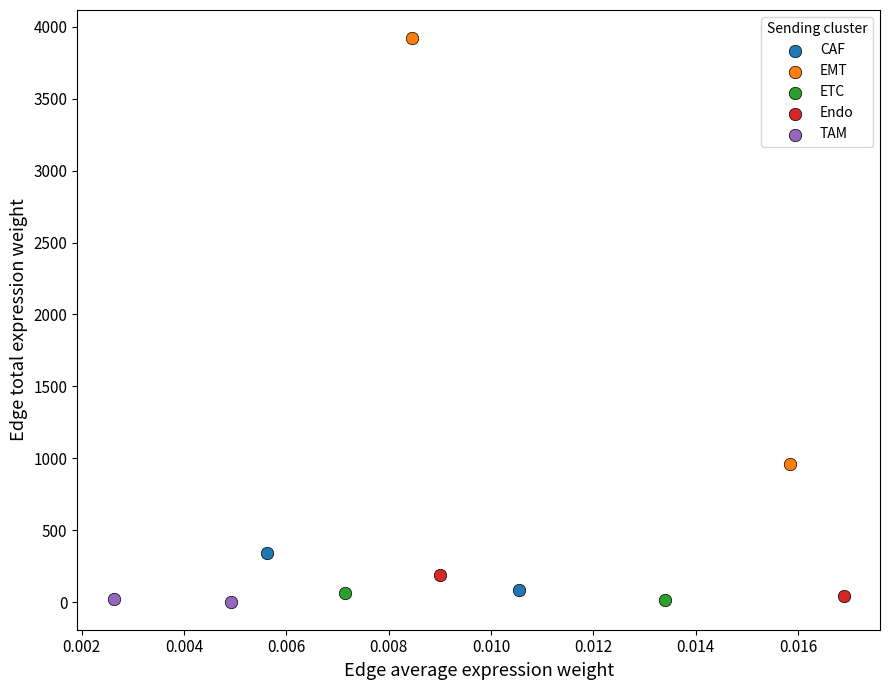

What are all the series names shown in the legend?

CAF, EMT, ETC, Endo, TAM